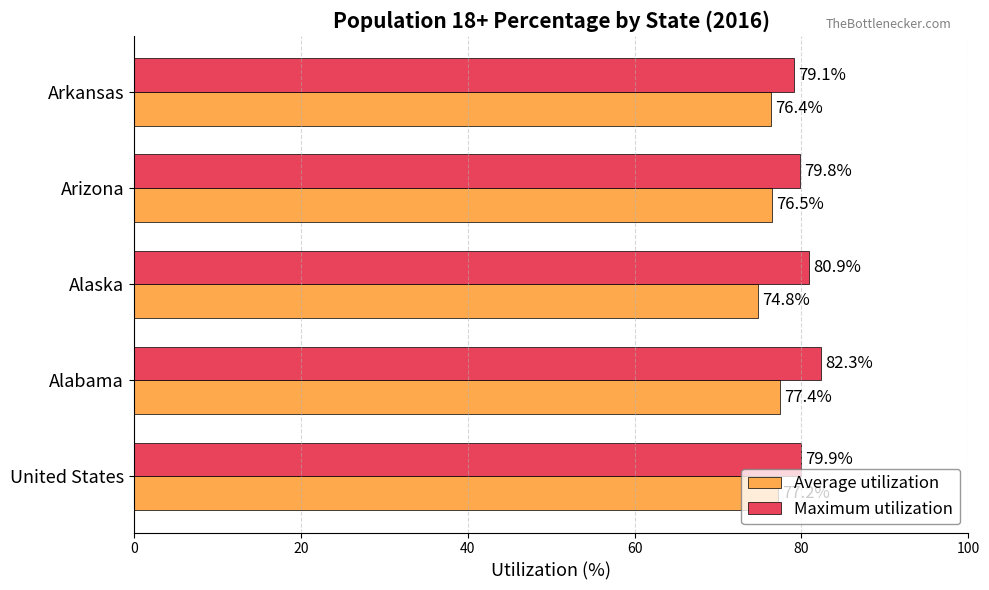

At how many categories does at least one series exceed 79?

5